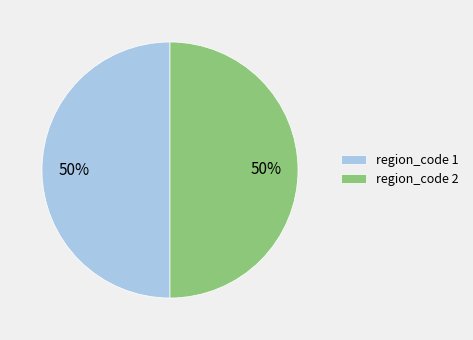

Count the number of slices in the pie.

2